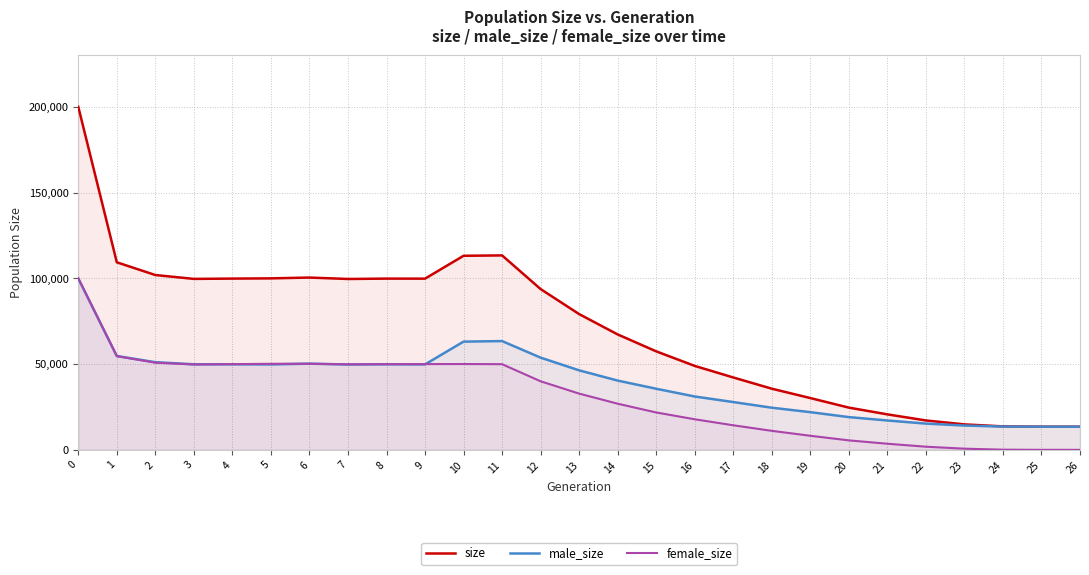

True or false: size has a value of 113367 at 11.

True